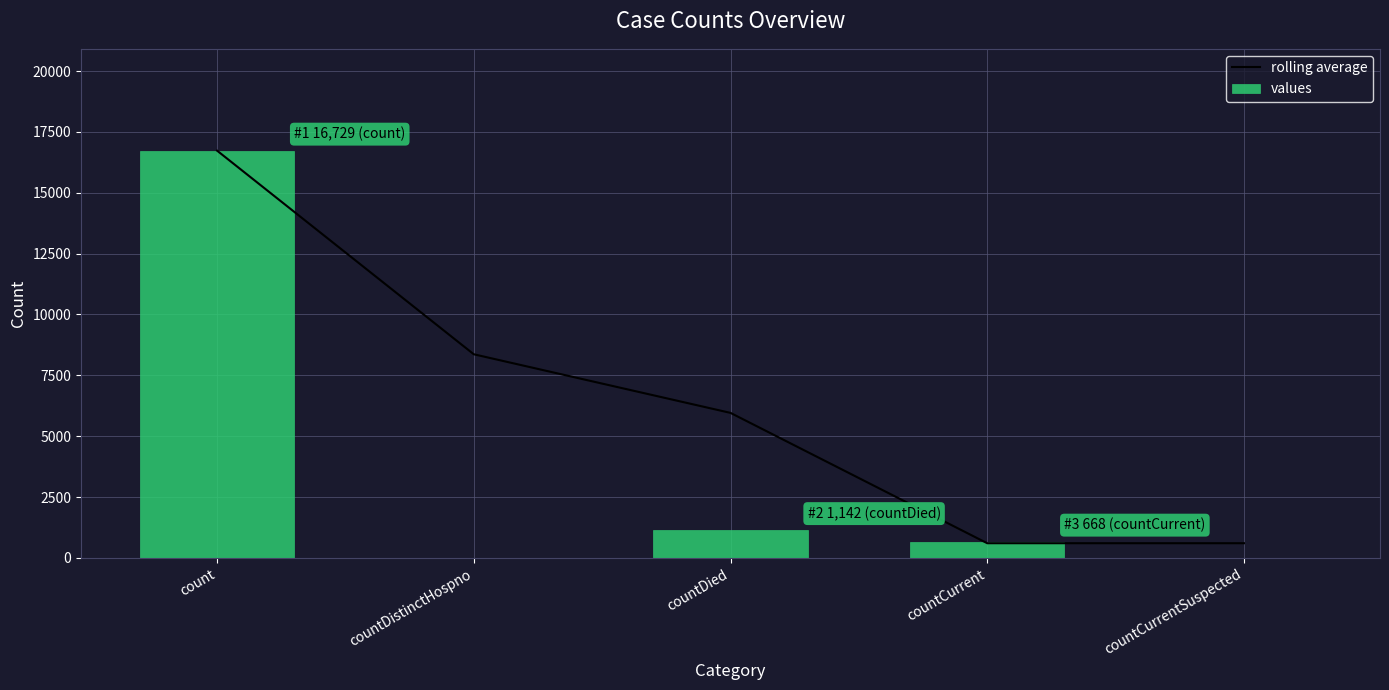

Does the chart contain stacked bars?

No